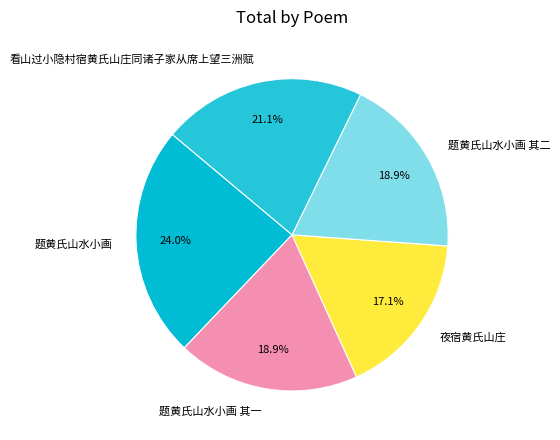

What percentage do 题黄氏山水小画 and 题黄氏山水小画 其二 together represent?

42.9%